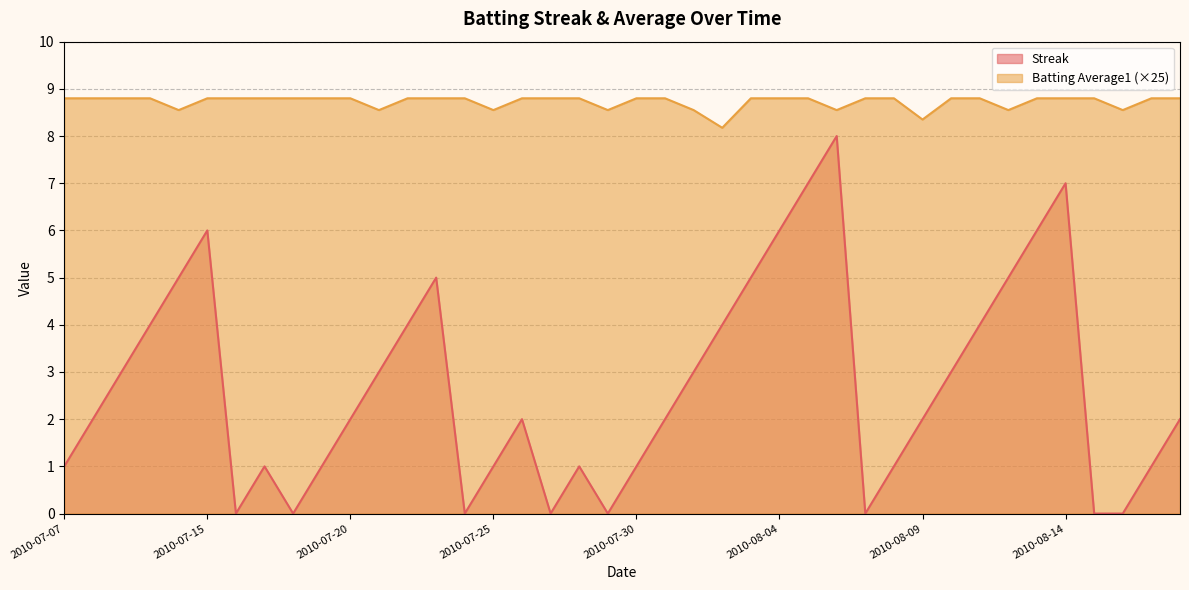

What is the lowest value of the Batting Average1 series?

8.2